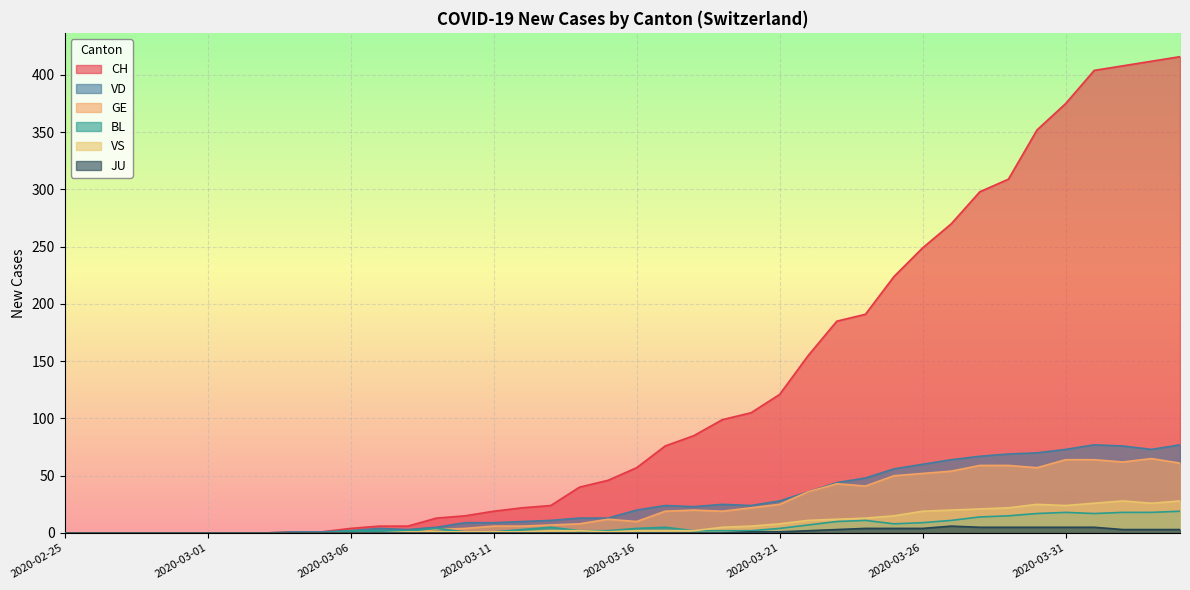

Which category has the lowest value across all series?

2020-02-25